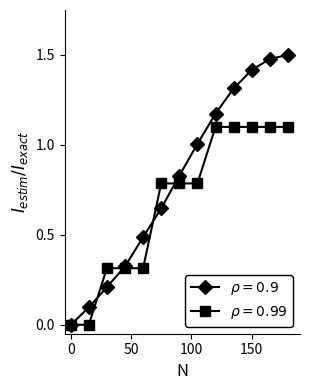

List the series in order of their peak value, lowest first.

$\rho = 0.99$, $\rho = 0.9$